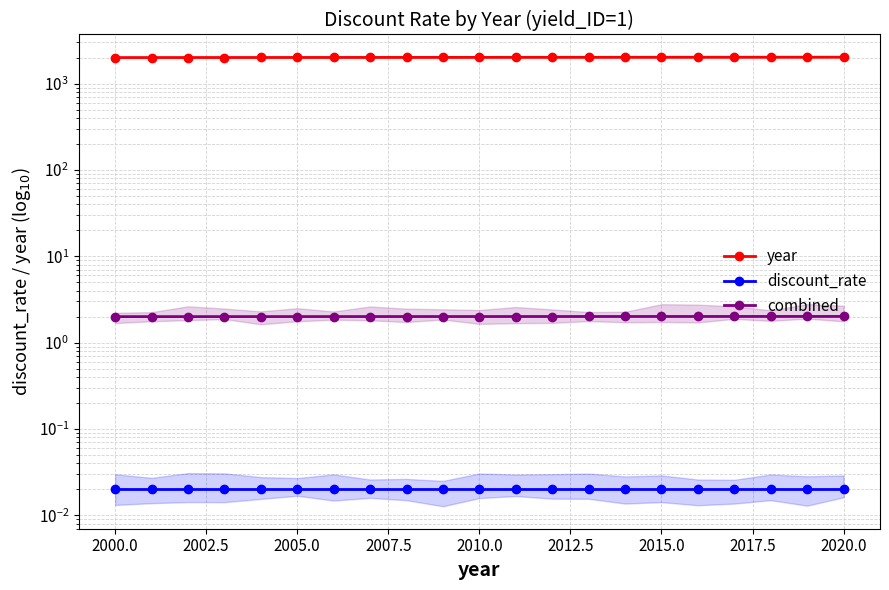

Does the chart display data point markers on the line(s)?

Yes